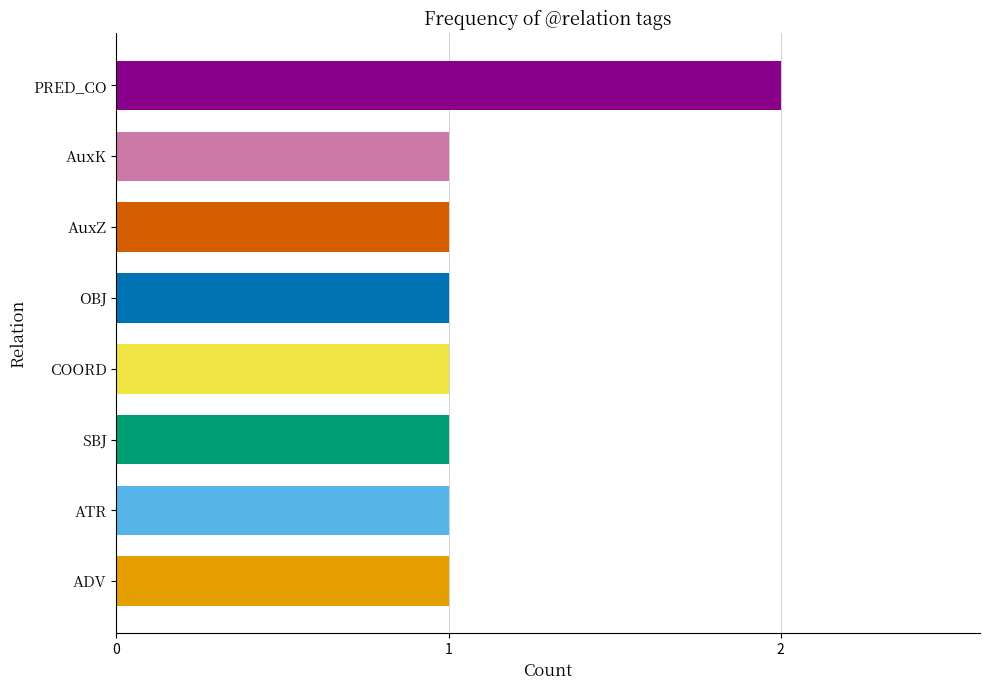

What is the sum of the values at COORD and PRED_CO?

3